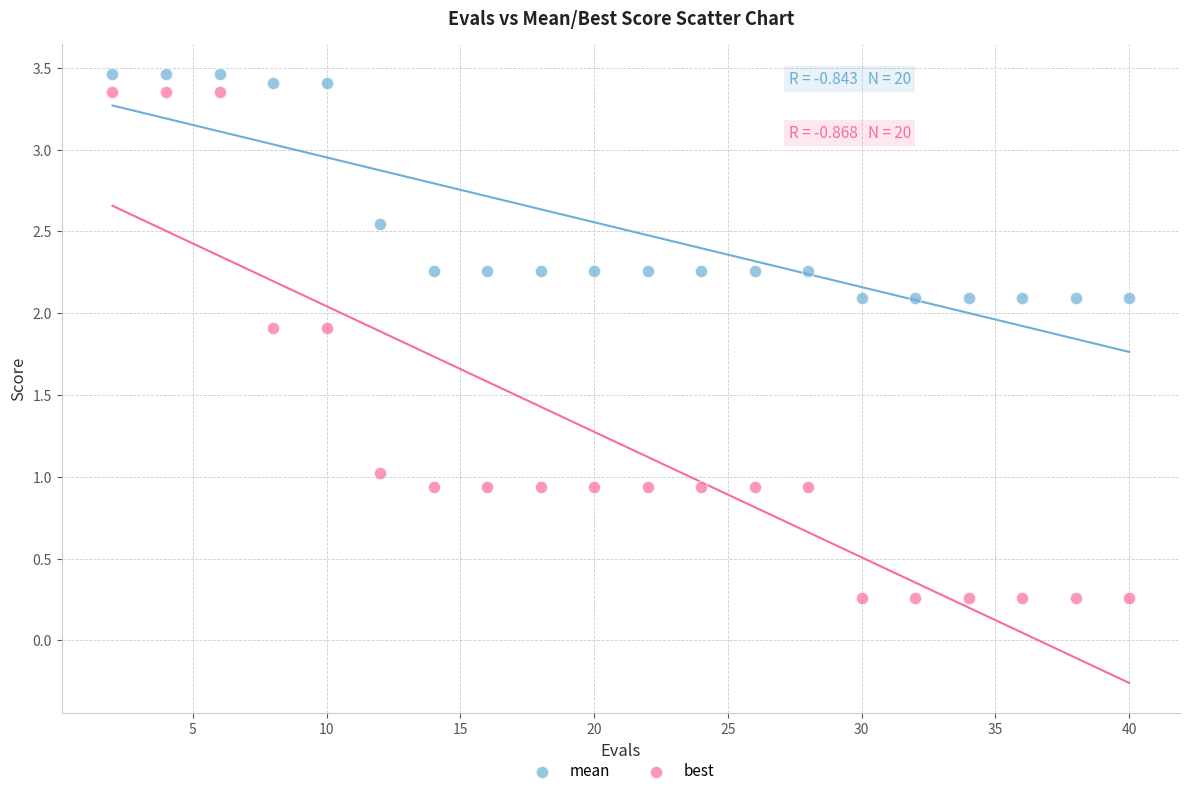

What is the X range (max minus min) for the scatter plot?

38.0